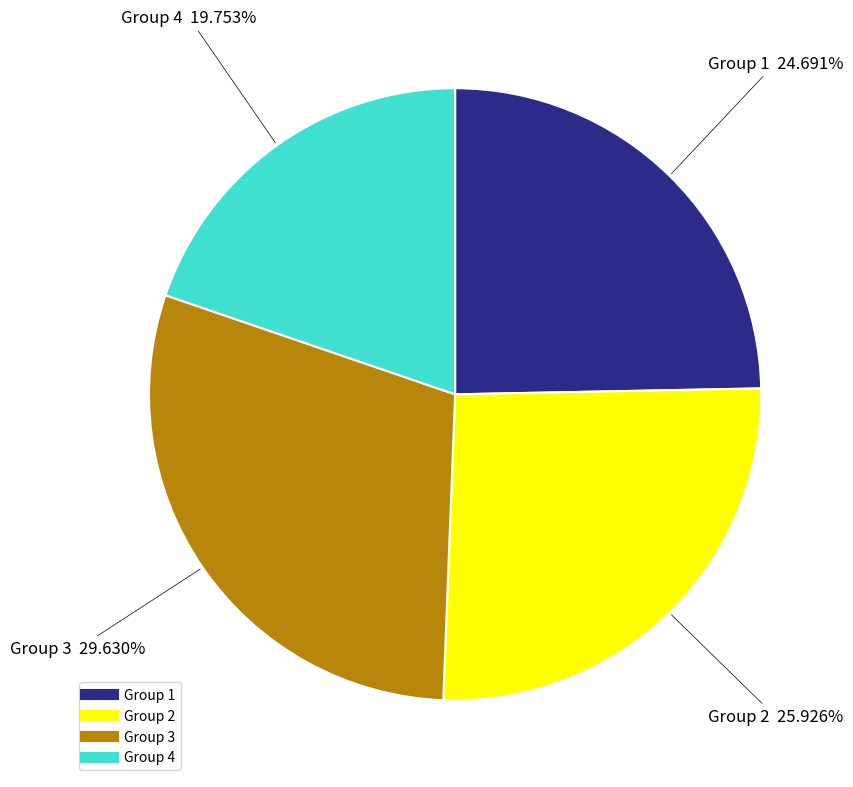

Is there any slice that represents more than half of the pie?

No